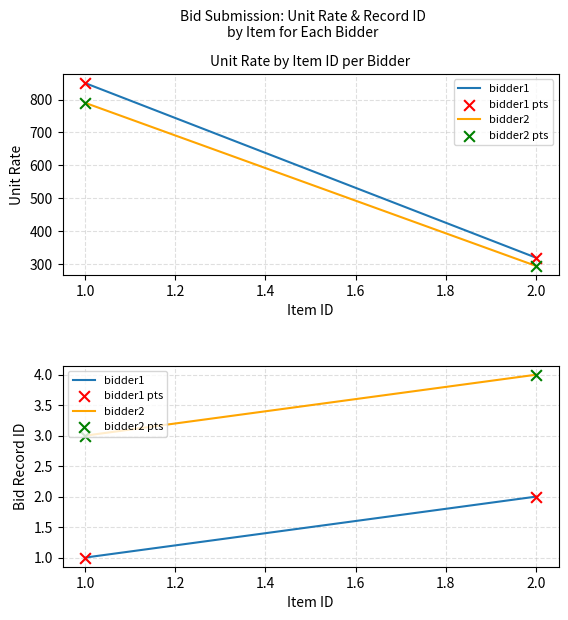

Which series has the largest total across all categories?

bidder2